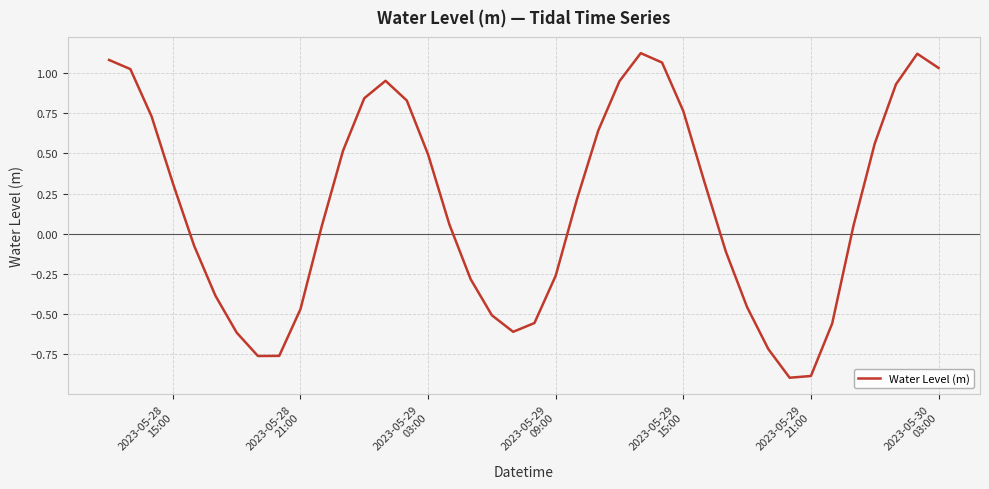

What is the minimum value shown in the chart?

-0.9